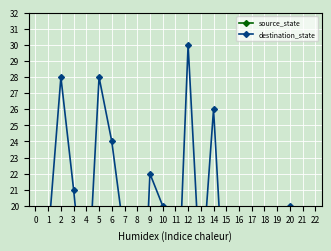

Reading left to right, extract all data points from this chart.

source_state: 0=0	1=0	2=1	3=1	4=2	5=2	6=3	7=3	8=4	9=4	10=5	11=5	12=6	13=6	14=7	15=7	16=8	17=8	18=9	19=9	20=10	21=10	22=11
destination_state: 0=16	1=18	2=28	3=21	4=13	5=28	6=24	7=18	8=4	9=22	10=20	11=10	12=30	13=15	14=26	15=12	16=3	17=0	18=19	19=1	20=20	21=14	22=11